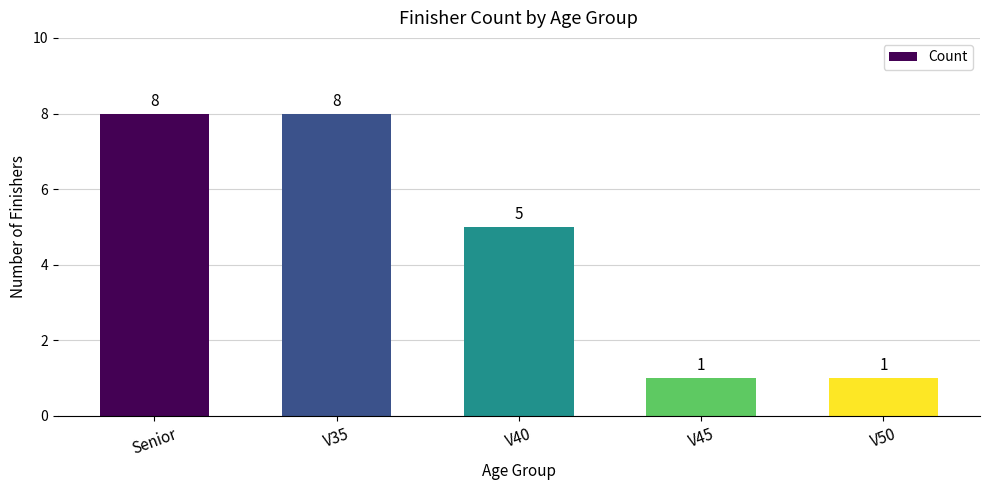

At which label is the value closest to 4?

V40